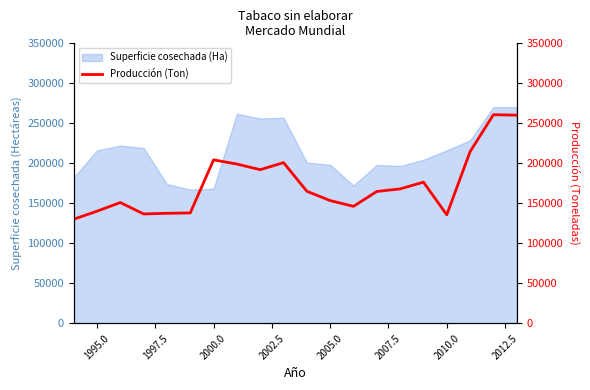

The value of Superficie cosechada (Ha) at 2000.0 is 168300. True or false?

True